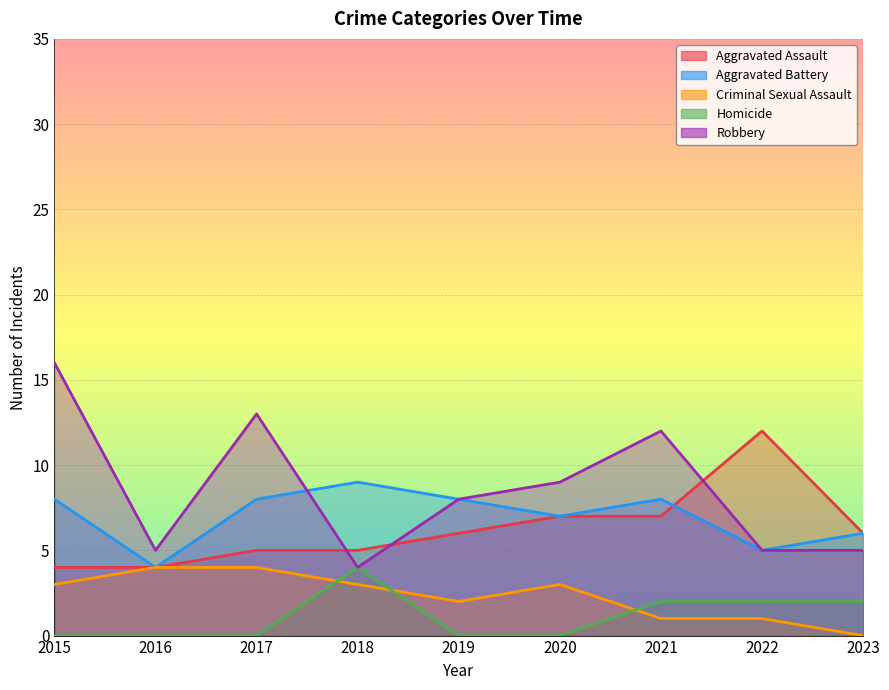

What is the value of the Criminal Sexual Assault point at the 1st from the left?

3